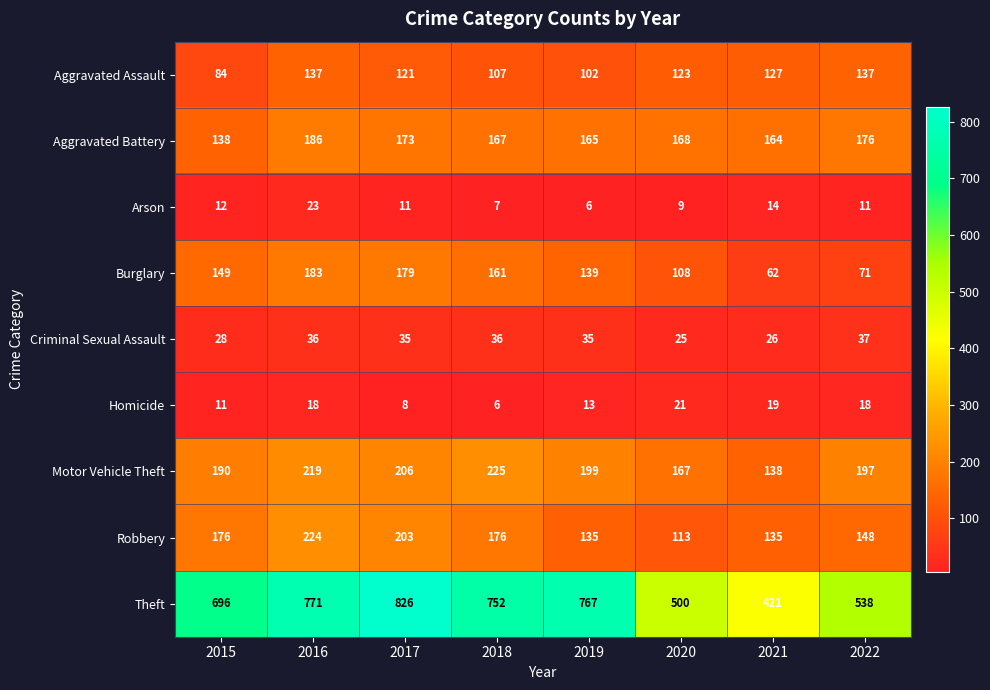

What is the total value across all series at 2022?

1333